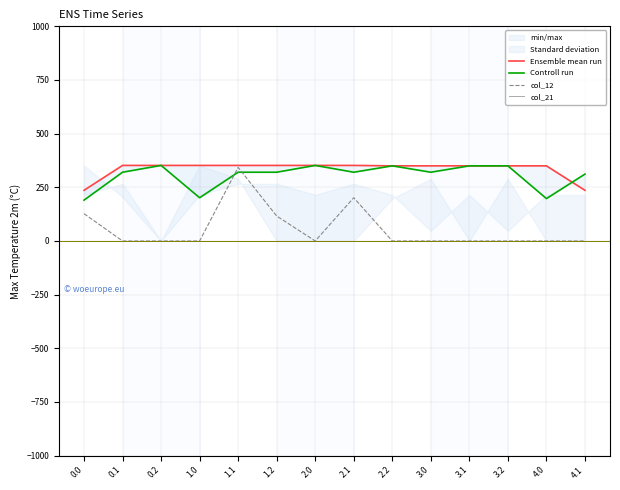

At how many categories does at least one series exceed 334?

12